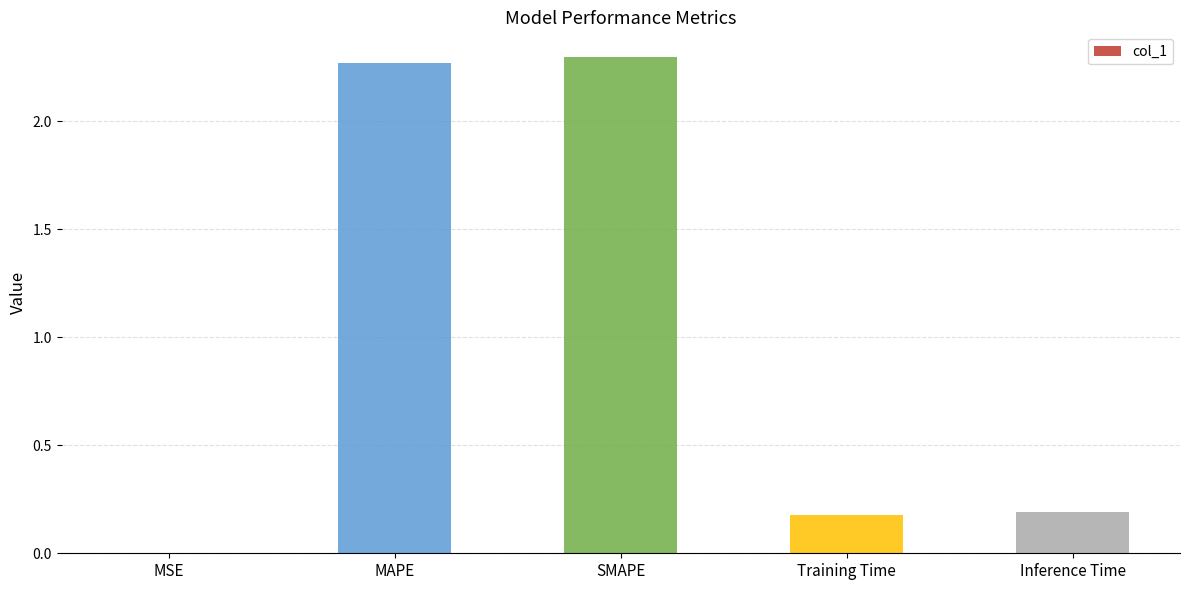

The value at SMAPE is 0.9. True or false?

False